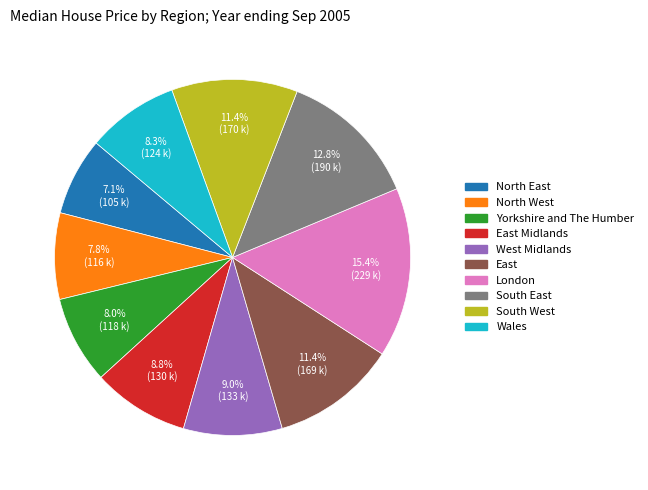

Is it true that Yorkshire and The Humber is 16% of the pie?

False